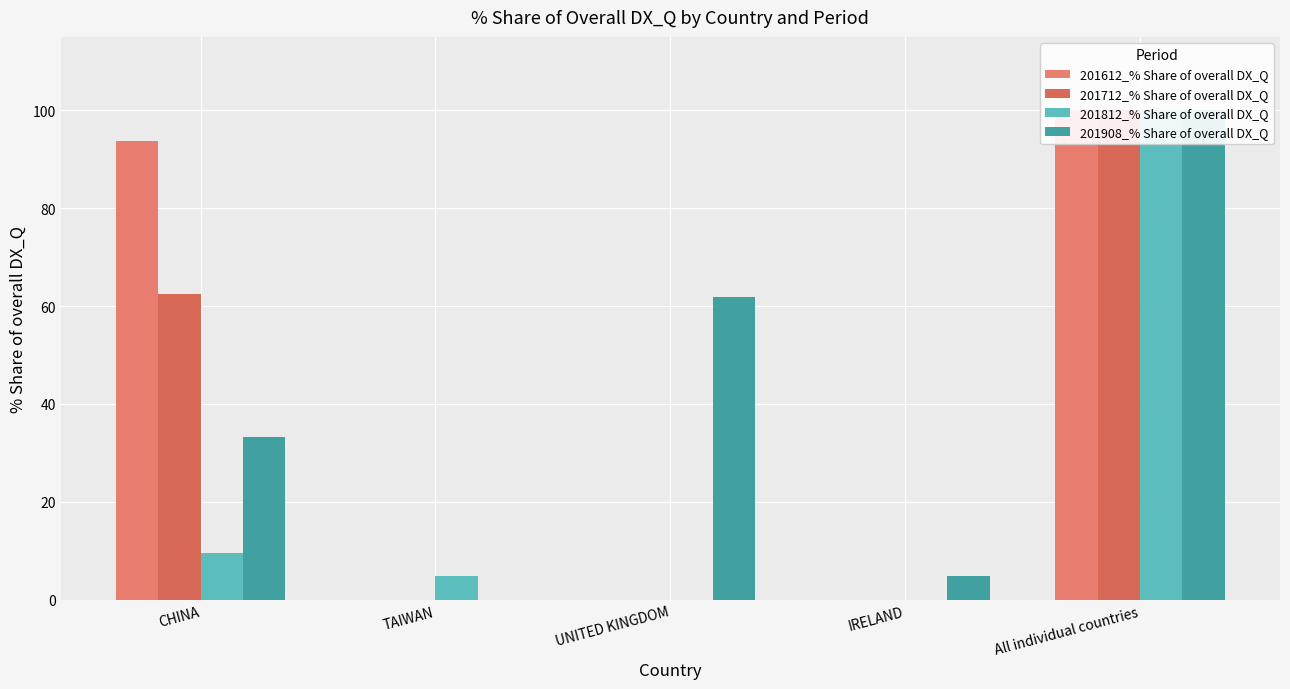

Which series has the widest spread of values?

201612_% Share of overall DX_Q